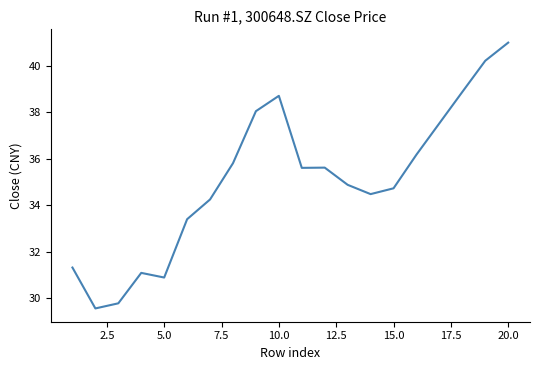

What is the greatest value displayed?

41.0